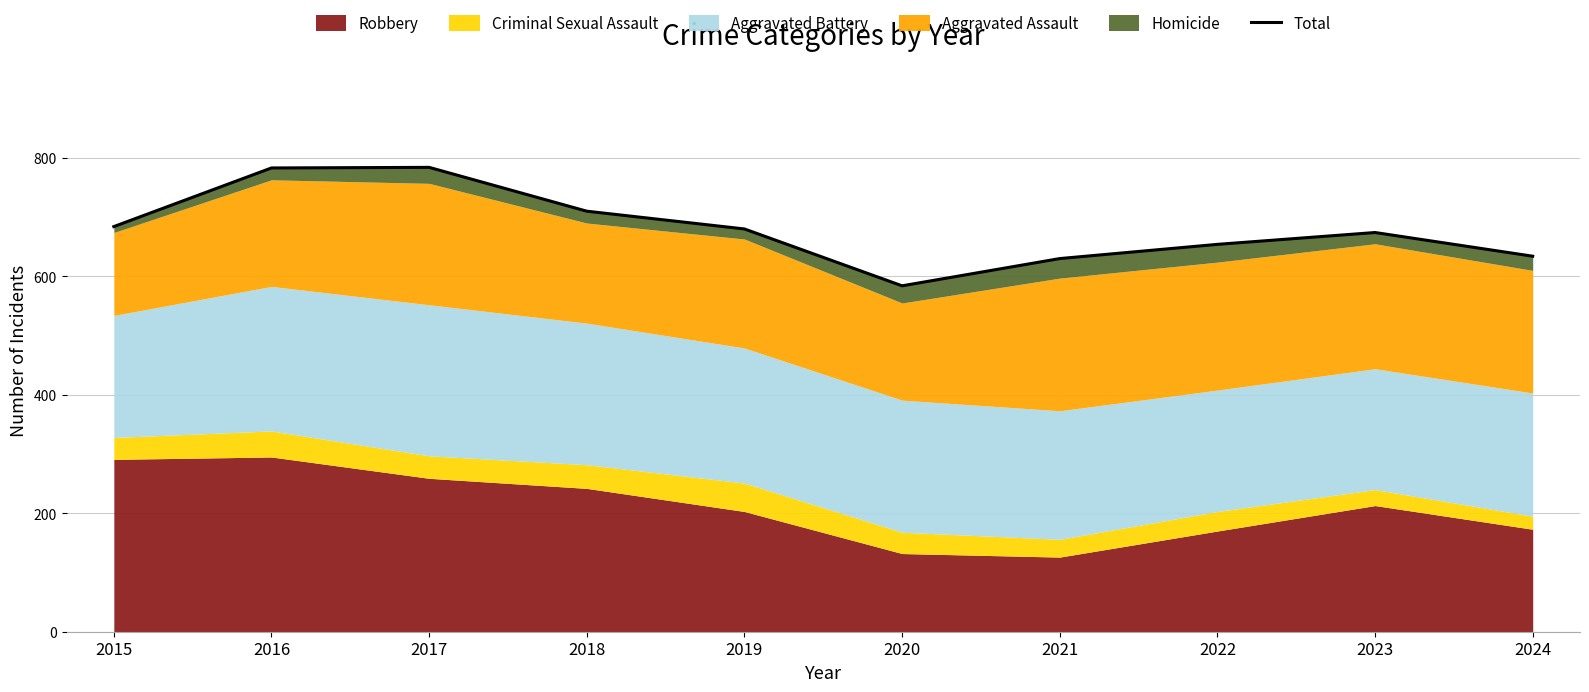

Between 2023 and 2016, which is larger?

2016